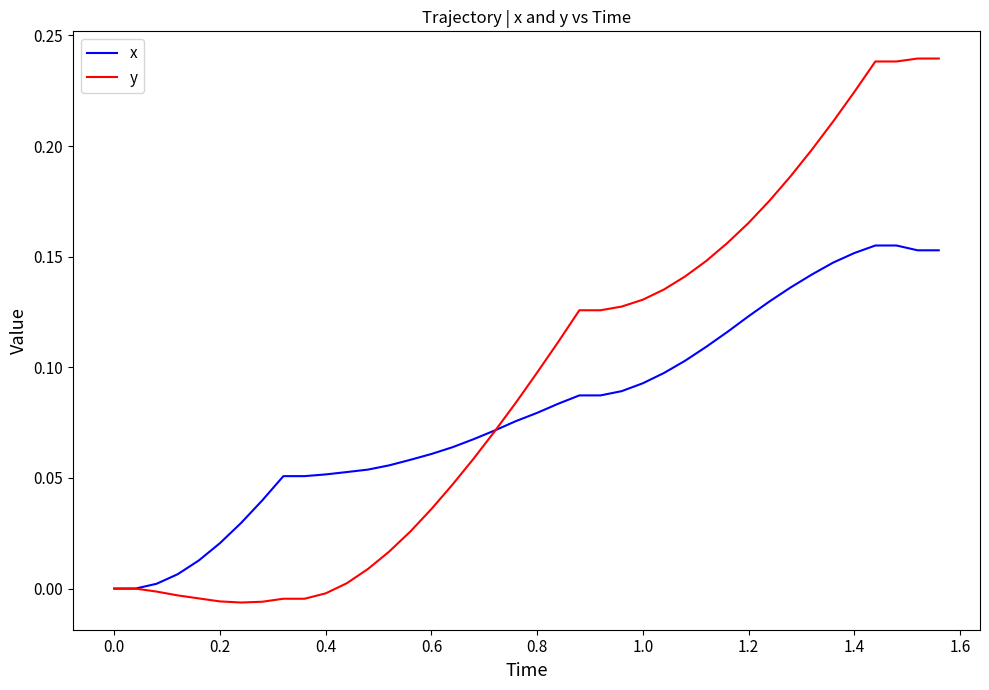

Which series has the largest total across all categories?

y